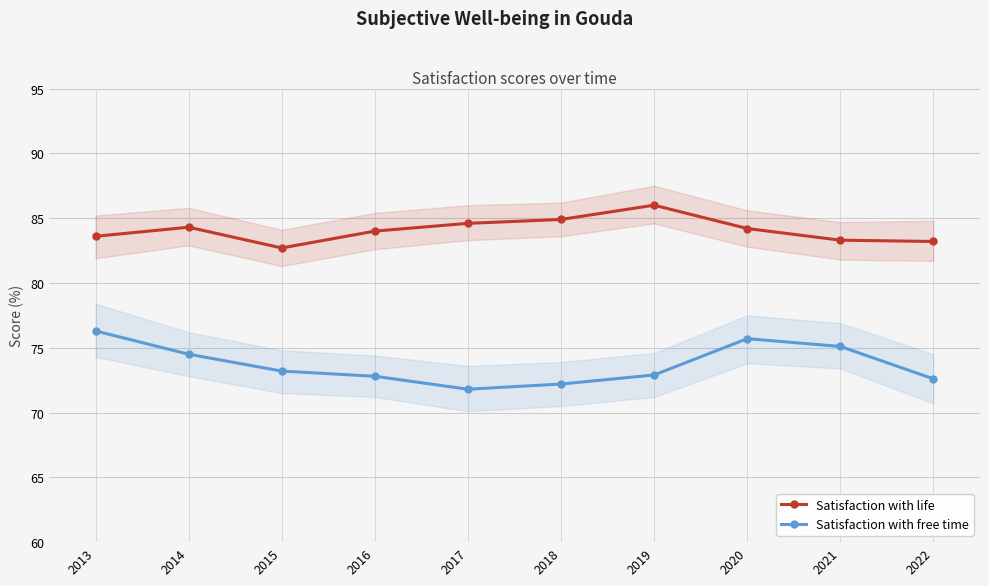

True or false: Satisfaction with free time and Satisfaction with life intersect in this chart.

False